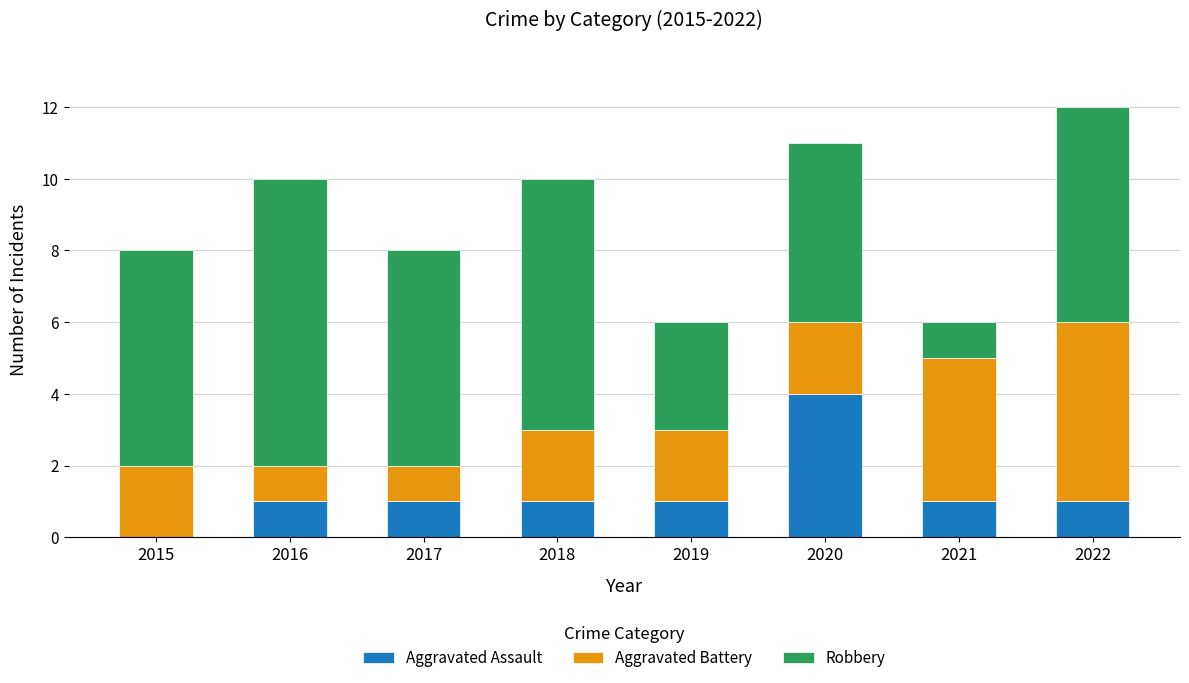

Does the chart contain stacked bars?

Yes